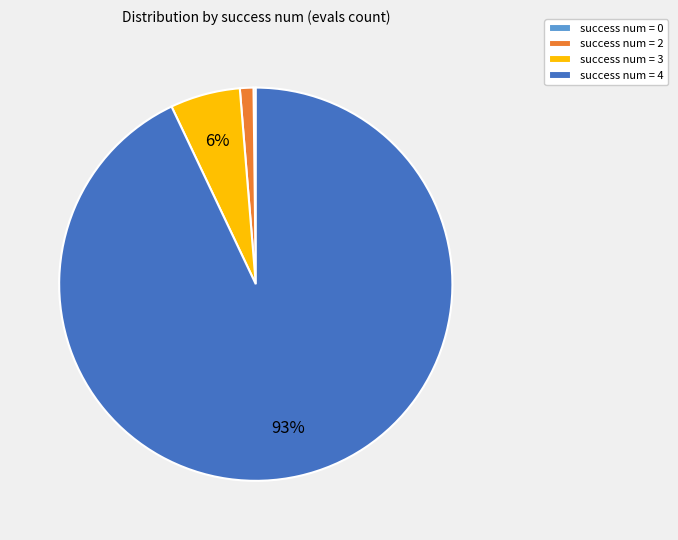

Which category has the biggest portion of the pie?

success num = 4